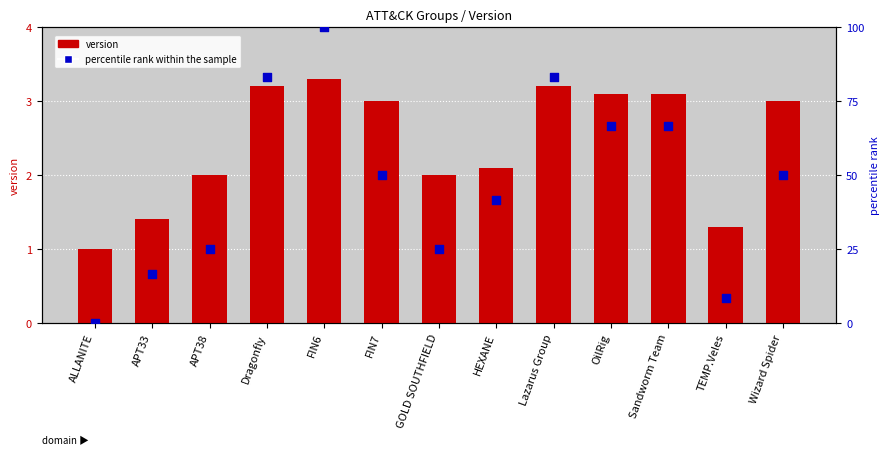

Which series contains the lowest Y value?

percentile rank within the sample